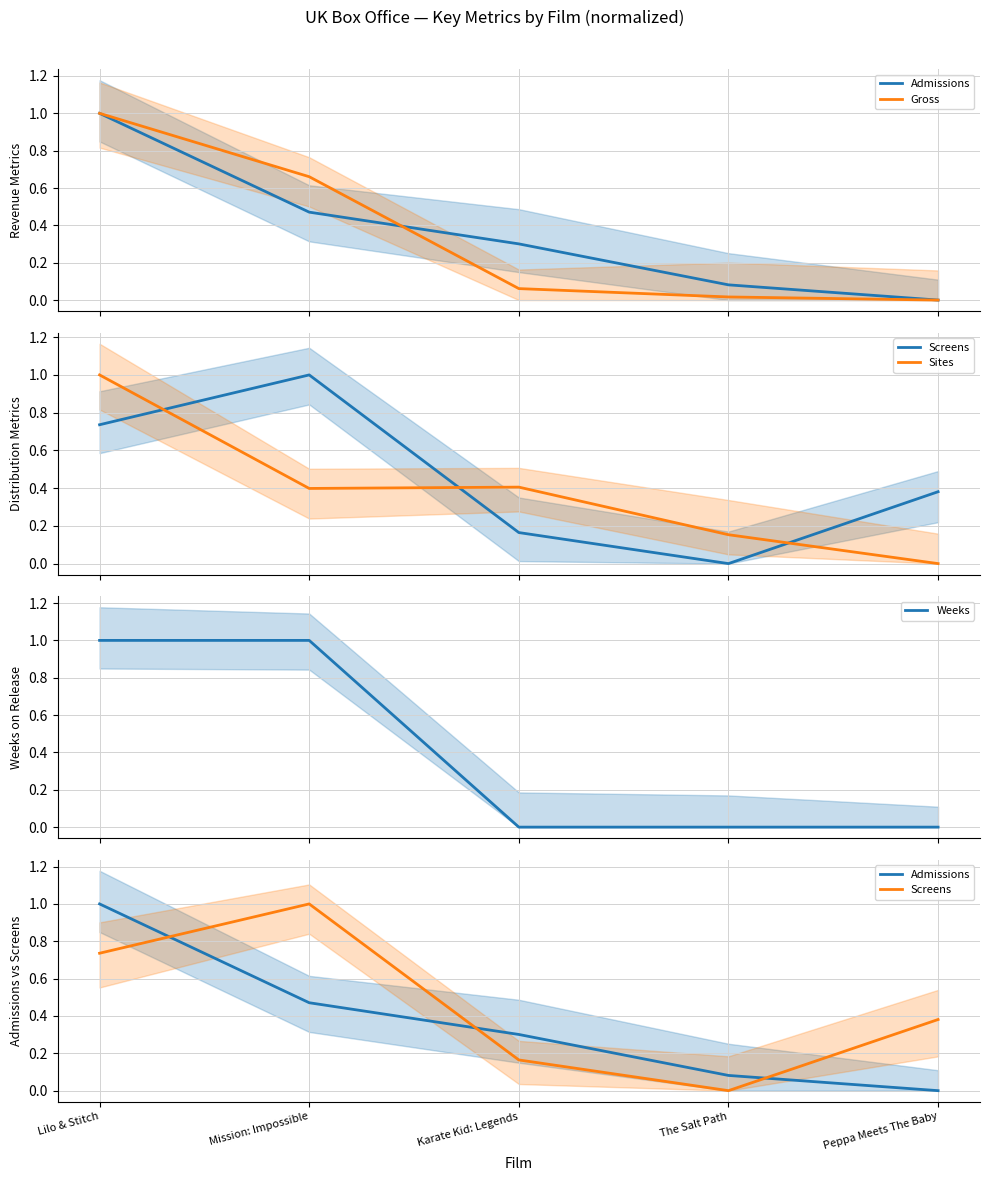

What is the difference between the maximum and minimum values in the Sites series?

1.0